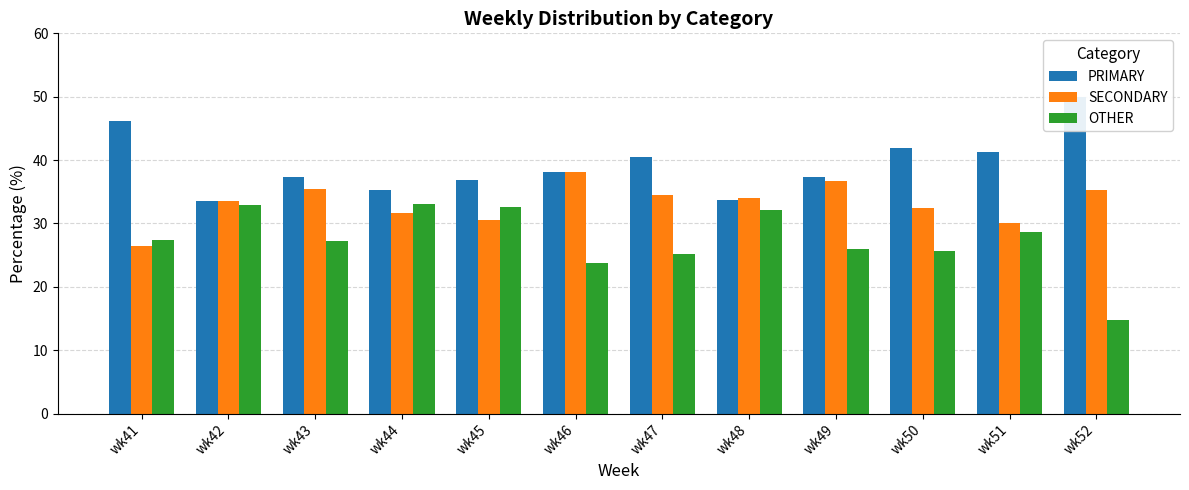

Between wk49 and wk52, which is larger?

wk52